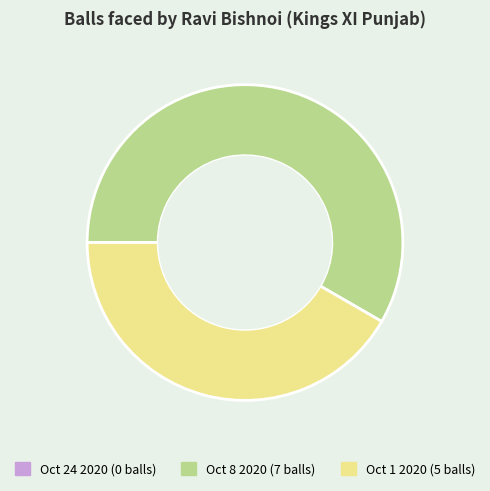

Is there a majority slice in this chart?

Yes